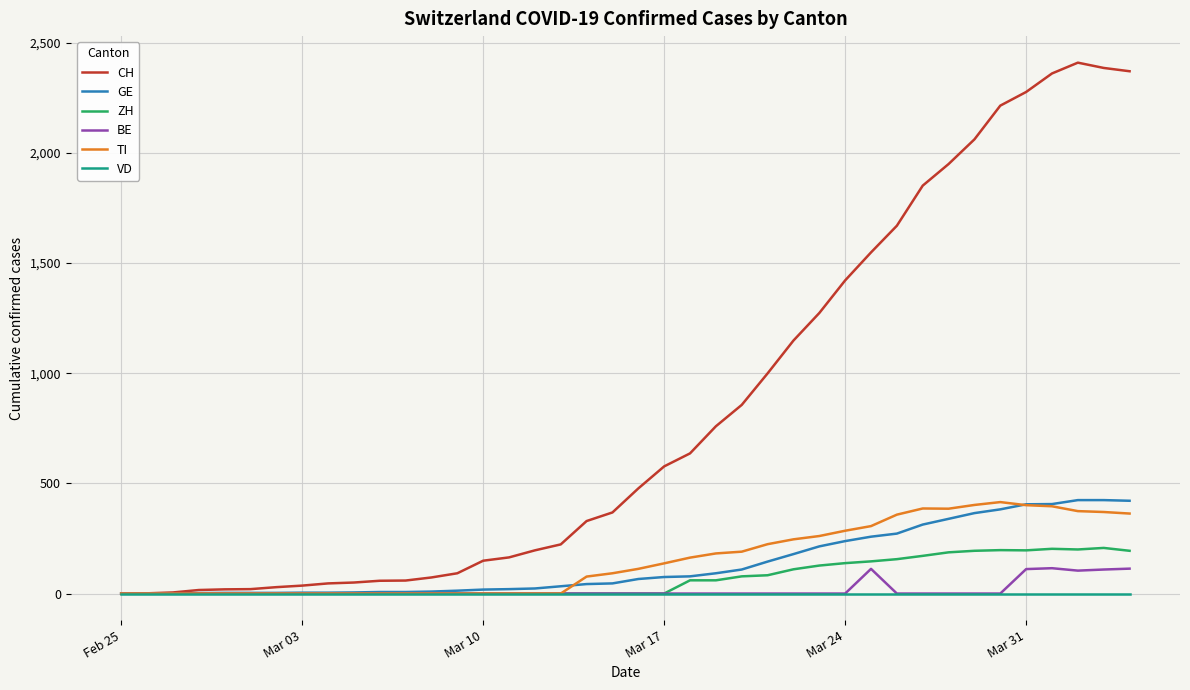

What is the maximum value shown in the chart?

2409